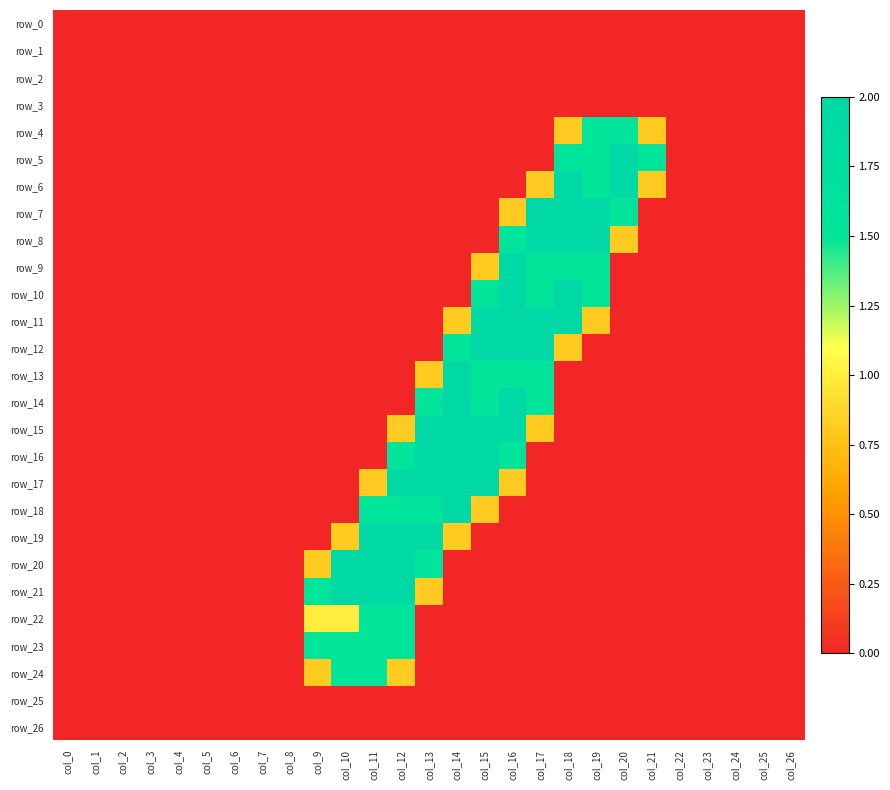

At how many categories does at least one series exceed 0?

13